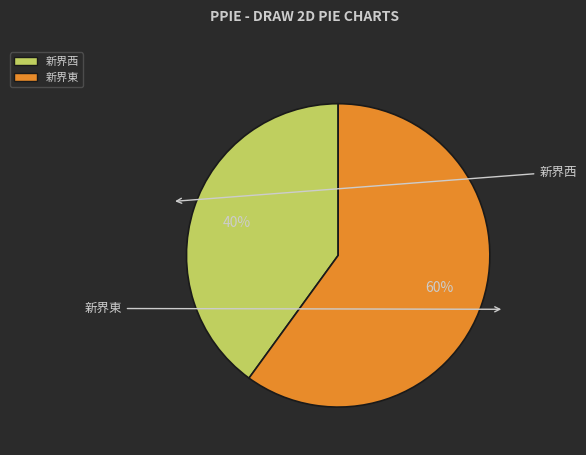

What percentage is NOT represented by 新界西?

60.0%